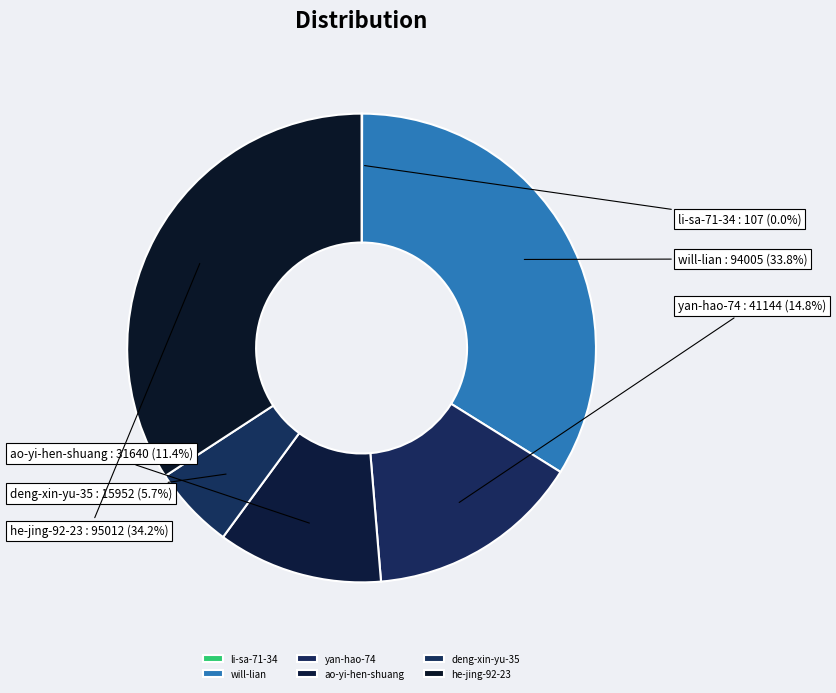

Does yan-hao-74 account for over 50% of the chart?

No